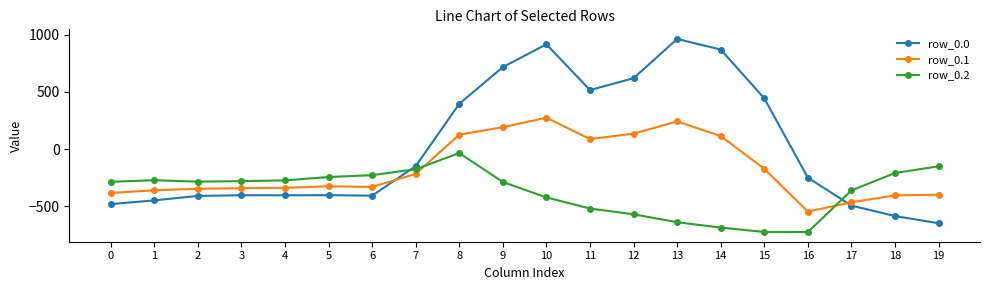

Which series has the widest spread of values?

row_0.0